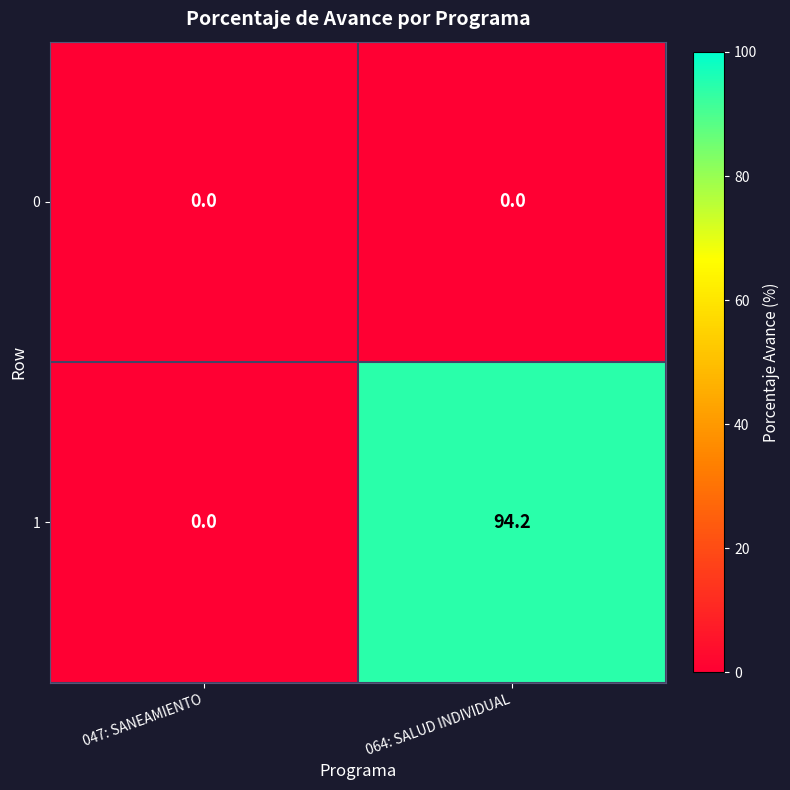

Reading right to left, extract all data points from this chart.

0: 0.0	0.0
1: 94.2	0.0